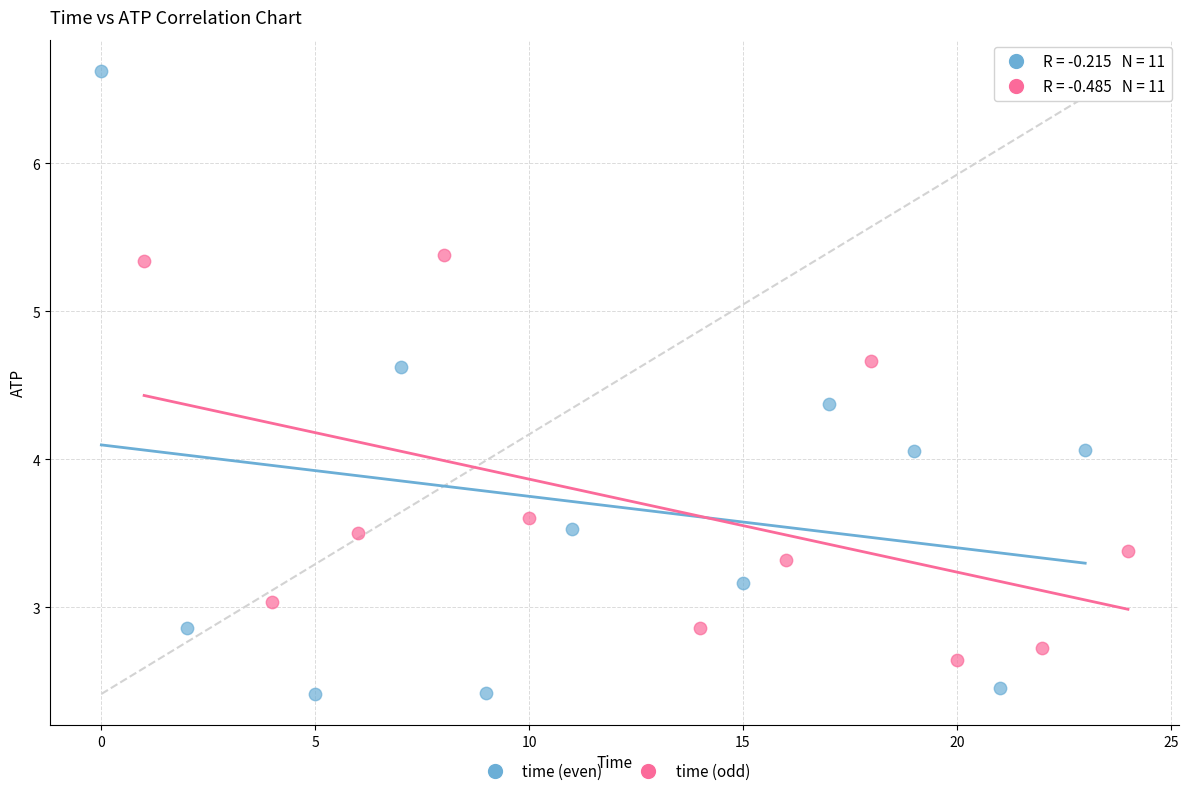

What are all the series names shown in the legend?

time (even), time (odd)